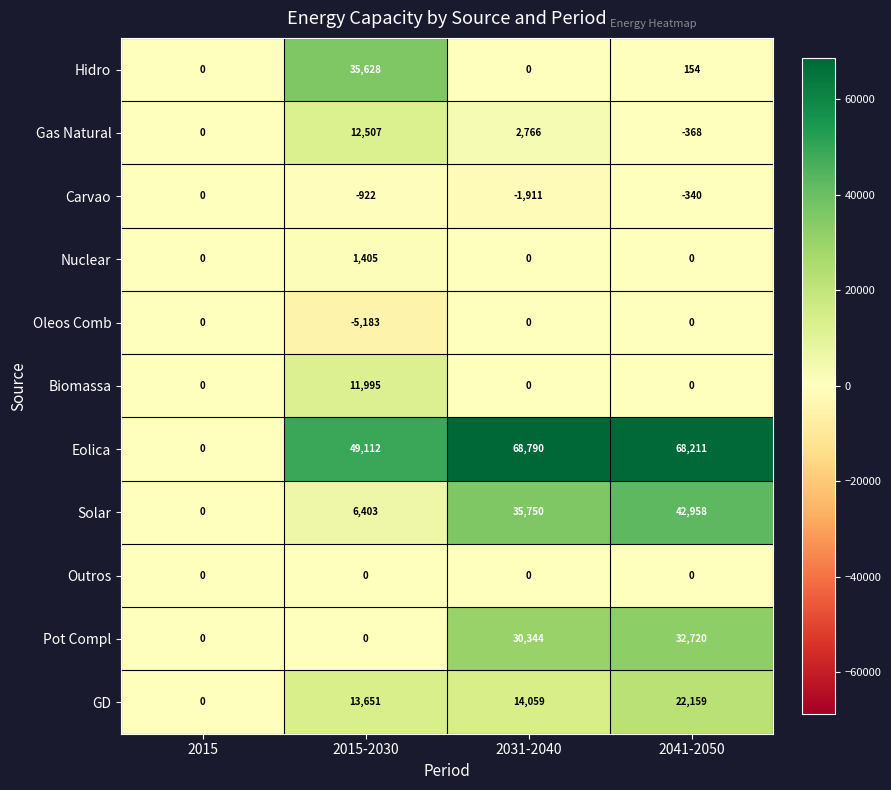

What is the total value across all series at 2015-2030?

124596